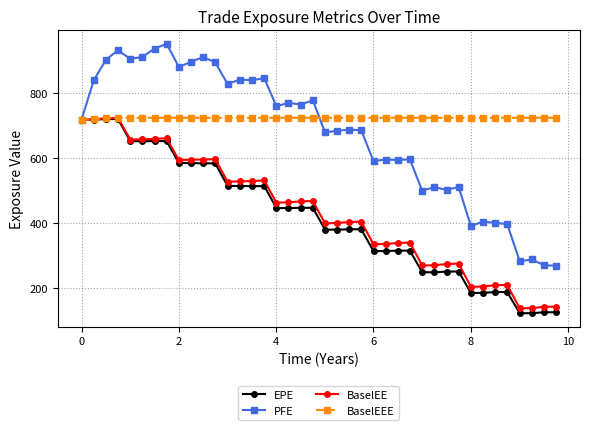

What are all the series names shown in the legend?

EPE, PFE, BaselEE, BaselEEE